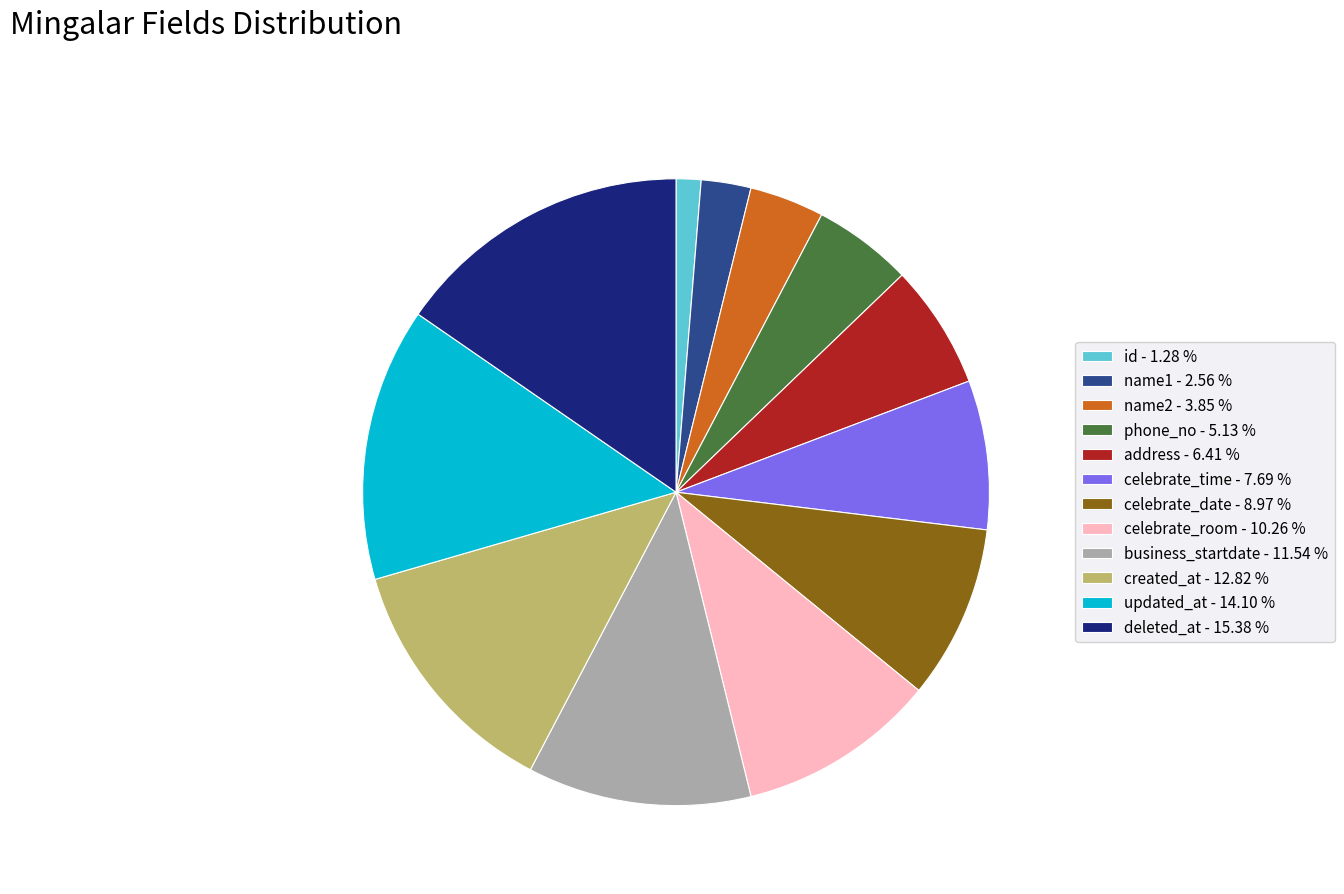

What is the ratio of the value at phone_no - 5.13 % to the value at business_startdate - 11.54 %?

0.4